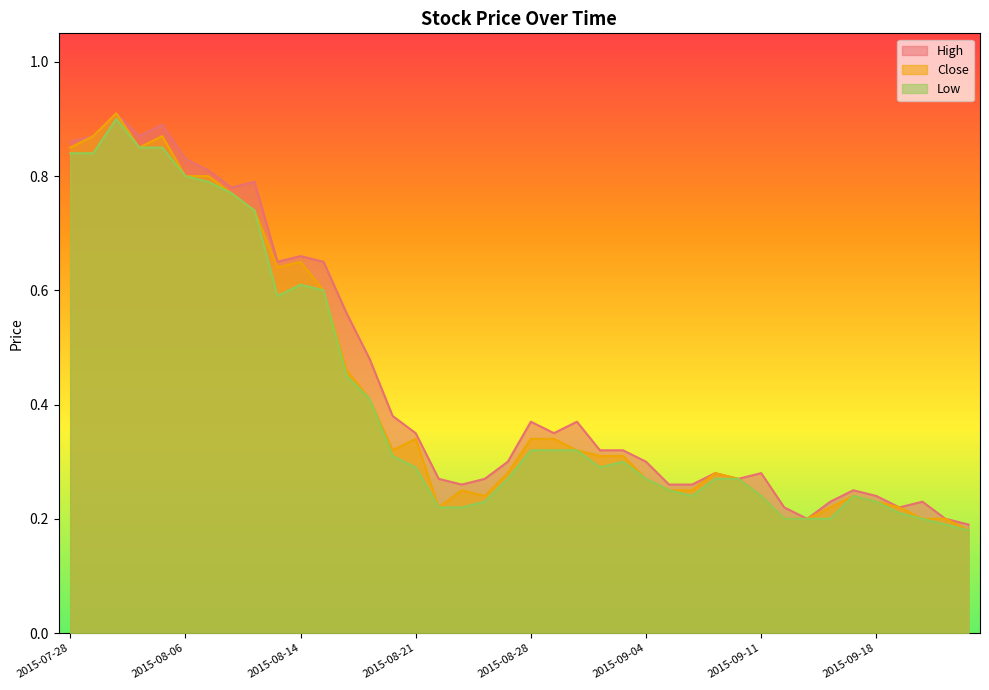

True or false: Close has more than 2 interior local peaks.

True